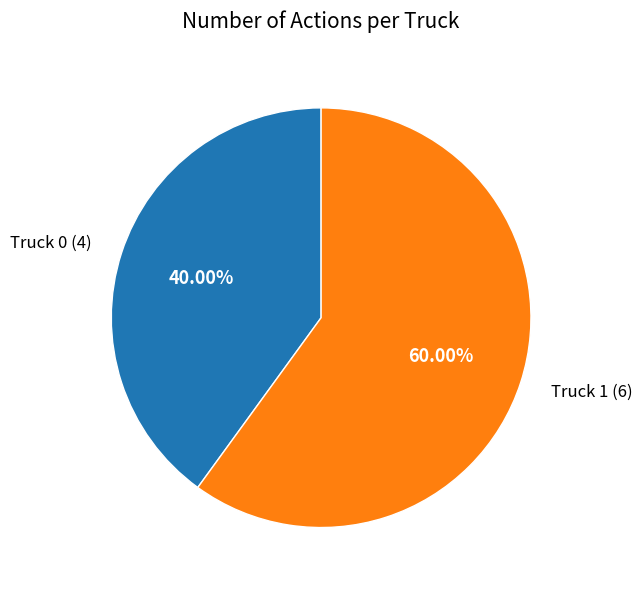

Which slice is the largest?

Truck 1